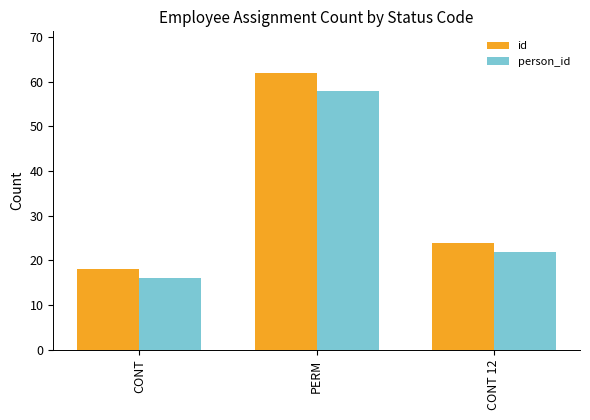

What is the minimum value for person_id?

16